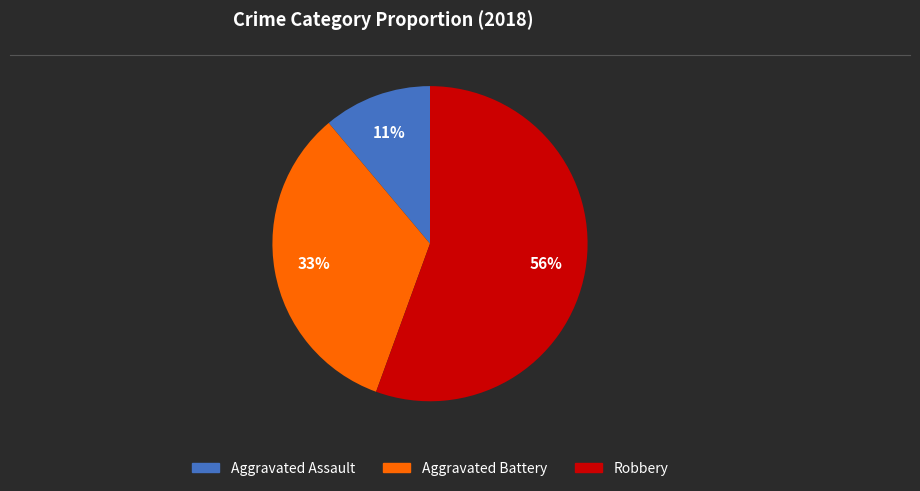

To the nearest percent, what is the average slice percentage?

33%